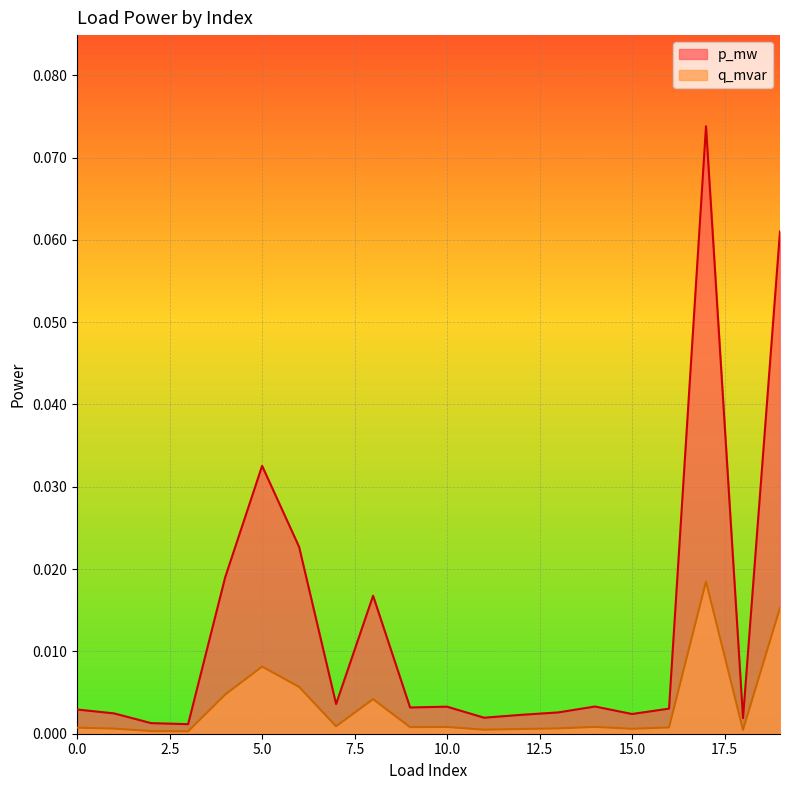

Rank the series by their maximum value, from highest to lowest.

p_mw, q_mvar